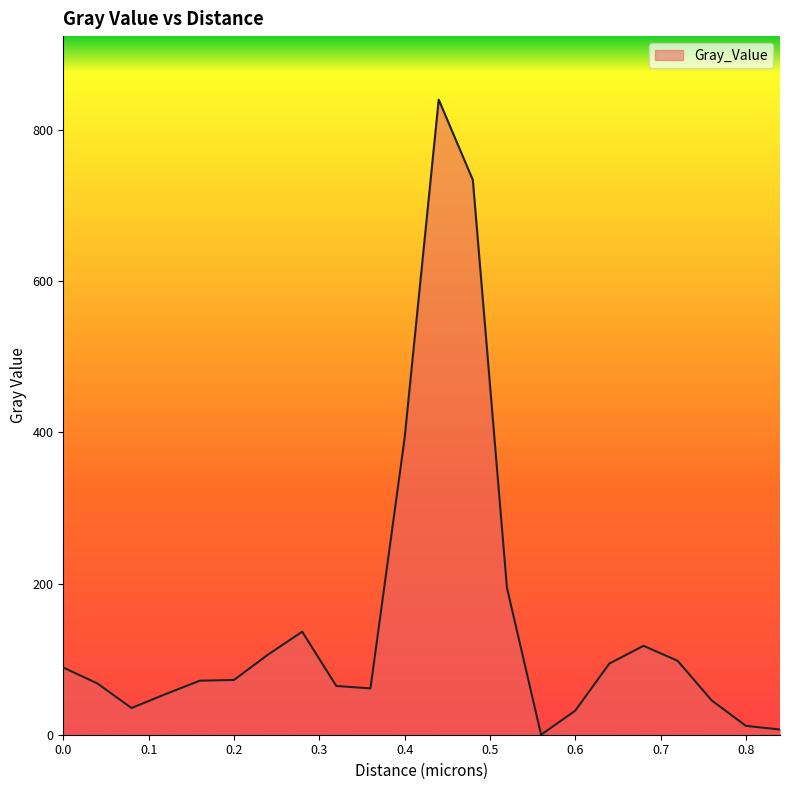

What is the greatest value displayed?

840.0